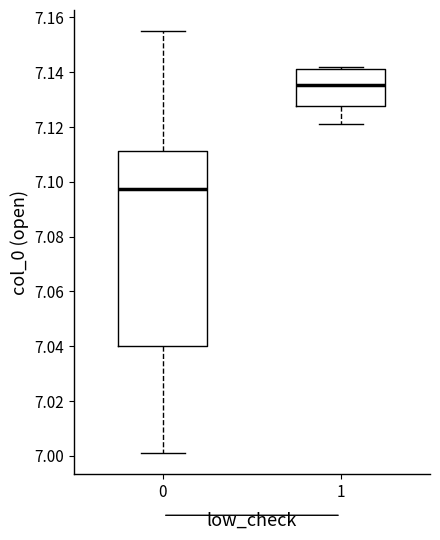

Reading left to right, read every box against the y-axis: the position of its median line, the range the box covers, and the ends of its whiskers. The values are not printed on the chart, so give them approximately, as read against the axis.

0: median 7.098, box 7.040 to 7.112, whiskers 7.002 to 7.156
1: median 7.136, box 7.128 to 7.142, whiskers 7.122 to 7.142 (just above the box's upper edge)